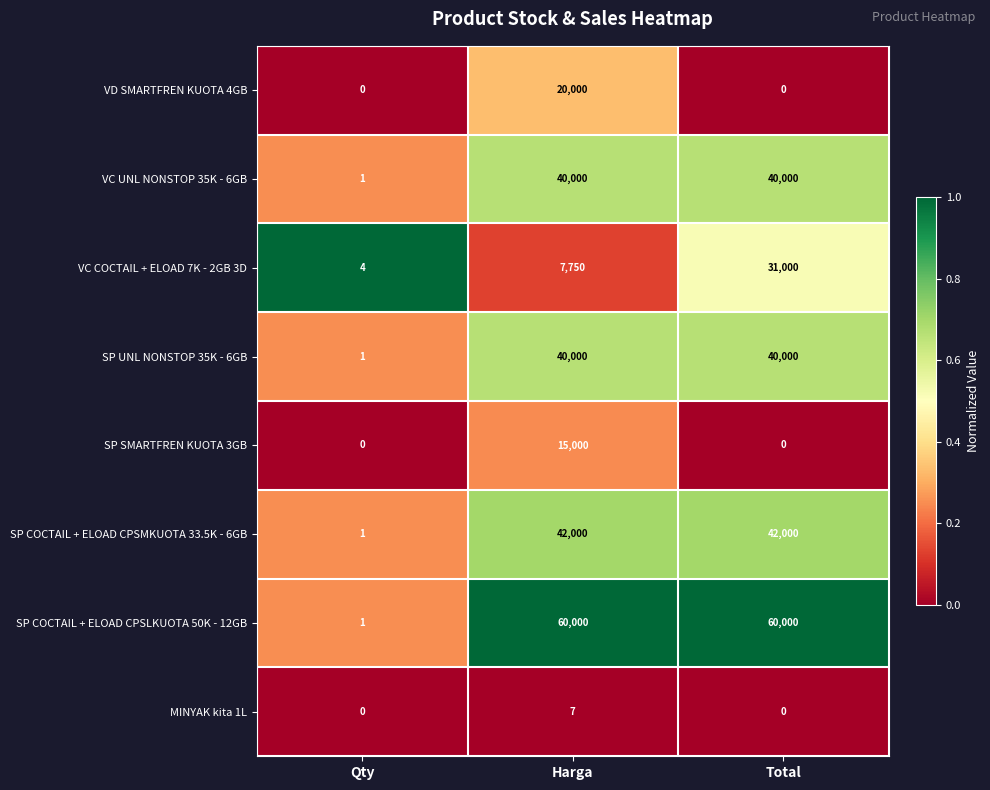

At how many categories does at least one series exceed 0?

3